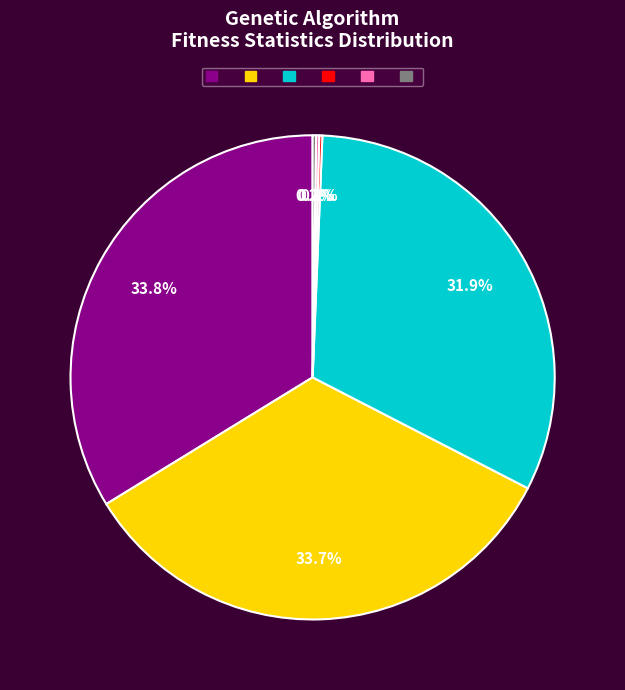

Is there a majority slice in this chart?

No